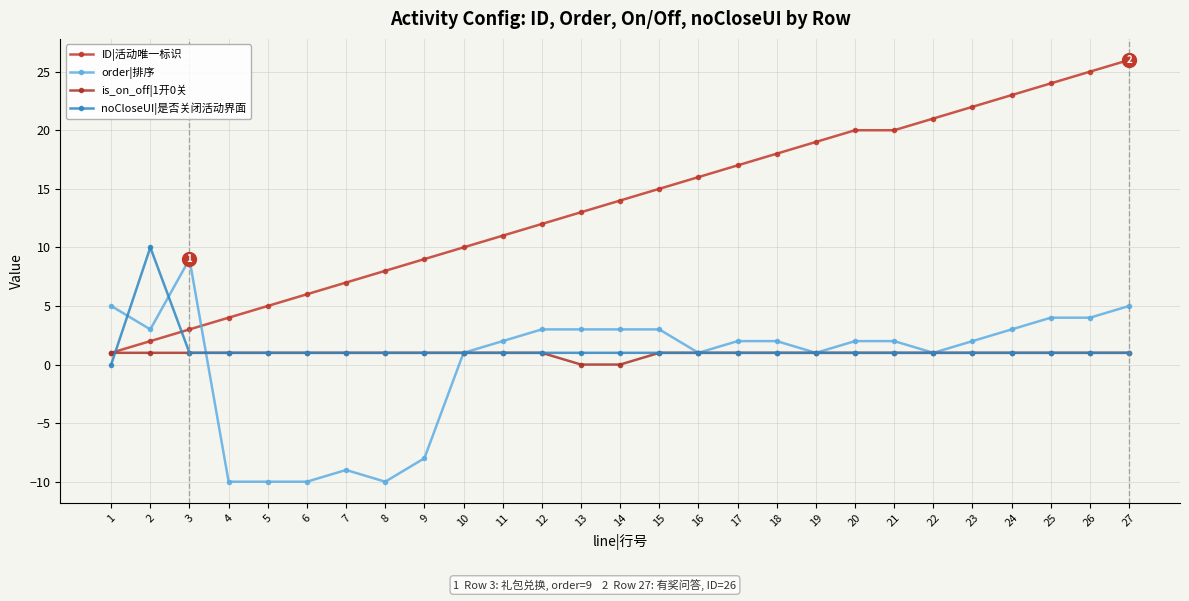

What is the value of the ID|活动唯一标识 point at the 3rd from the left?

3